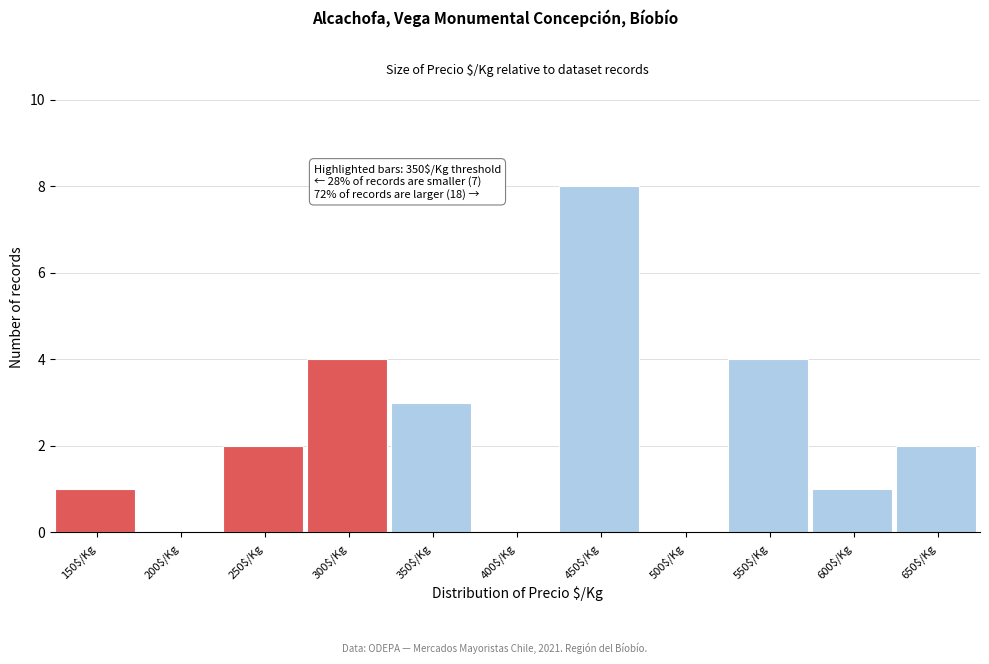

What is the maximum value shown in the chart?

8